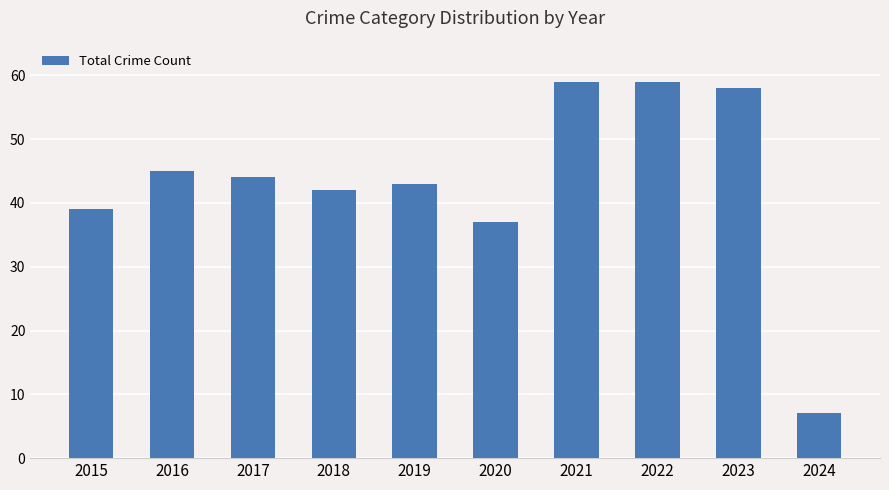

What is the difference between the maximum and minimum values?

52